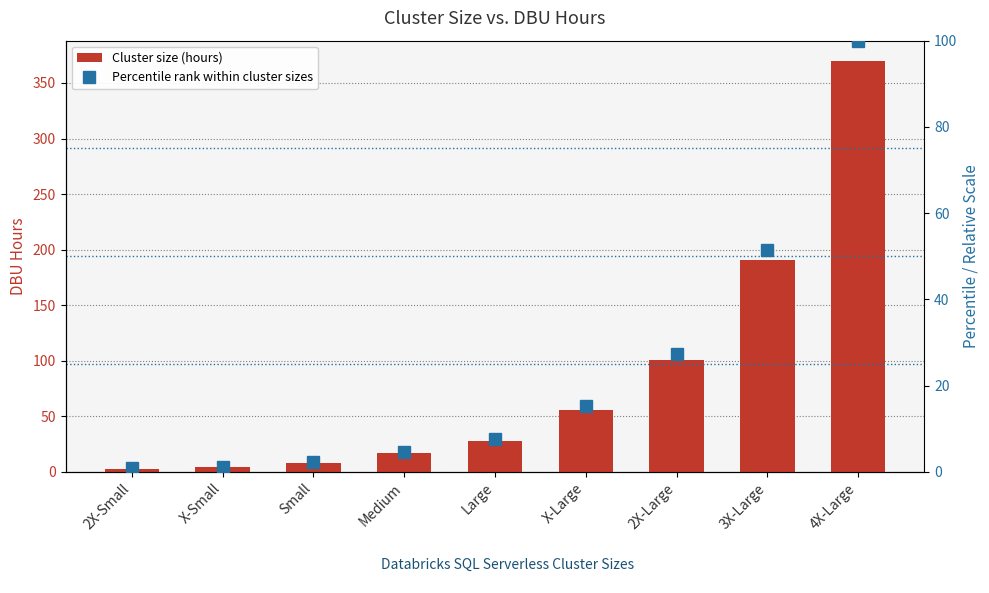

At which category is the sum across all series the highest?

4X-Large